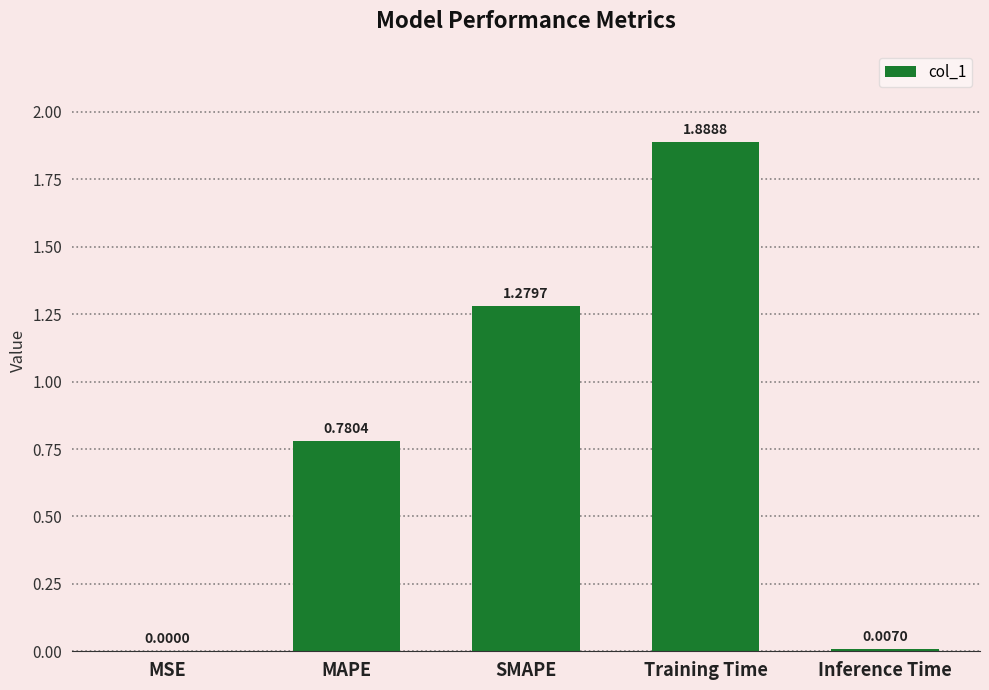

What is the change in value from Training Time to Inference Time?

-1.9